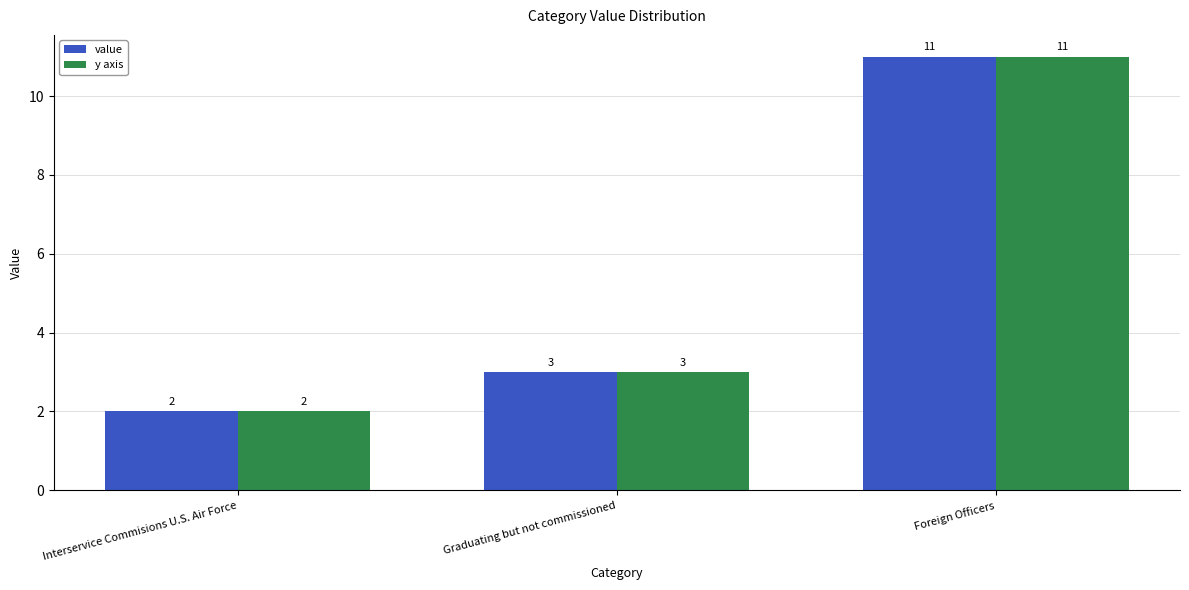

List the labels in order of value value, smallest first.

Interservice Commisions U.S. Air Force, Graduating but not commissioned, Foreign Officers